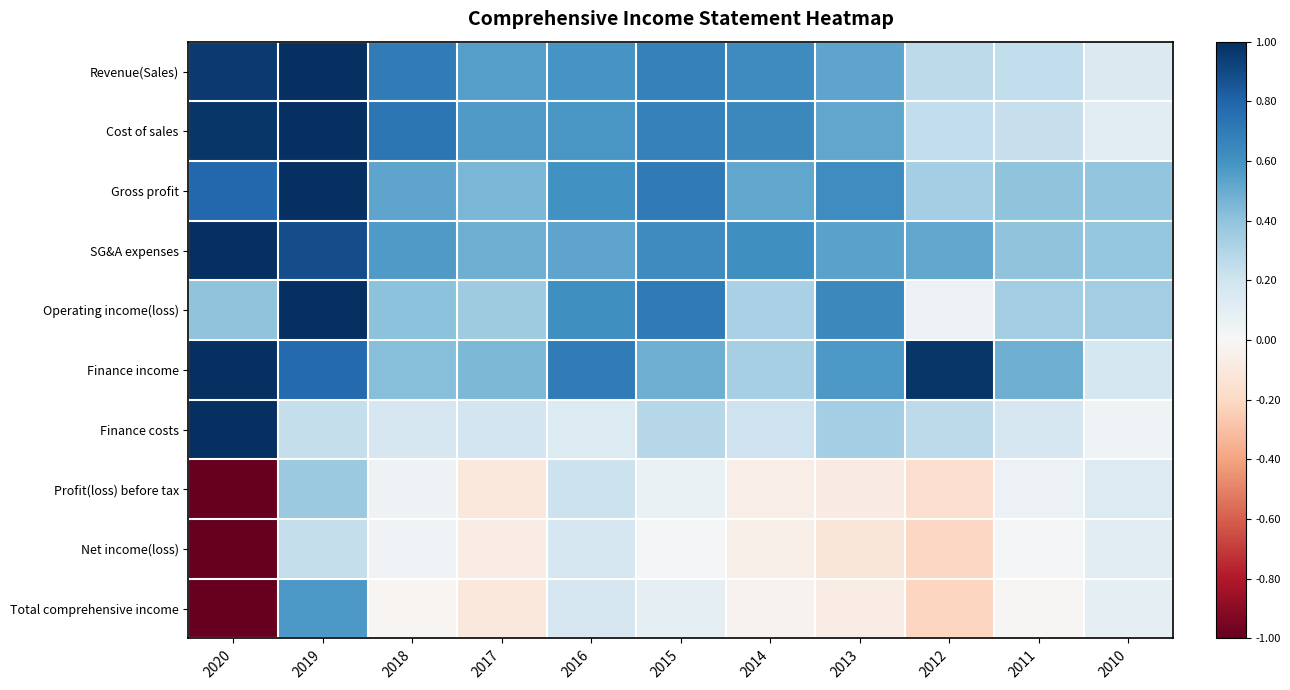

Which series has the largest total across all categories?

SG&A expenses